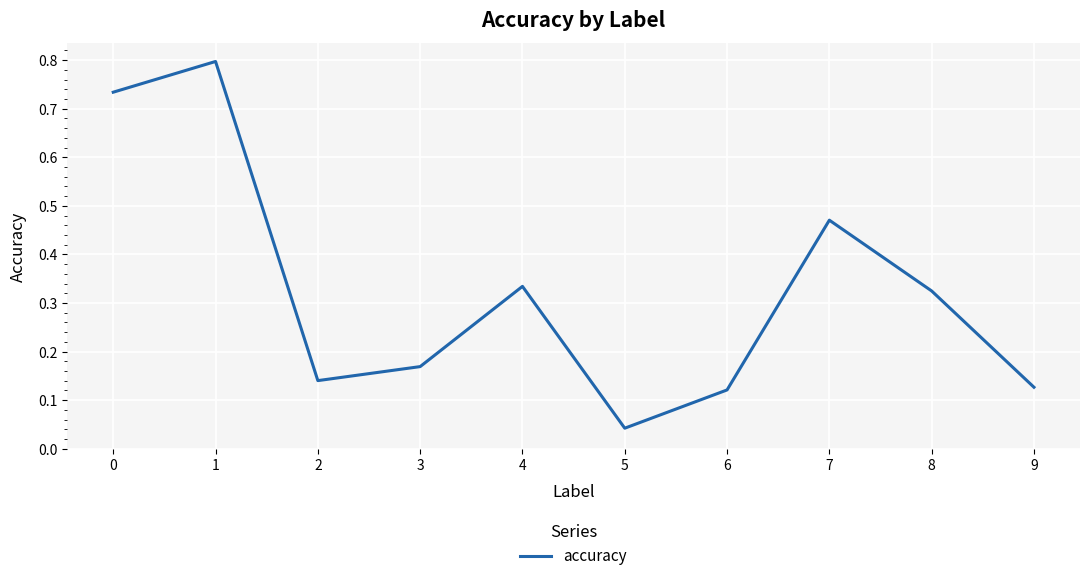

What is the difference between the maximum and minimum values?

0.8